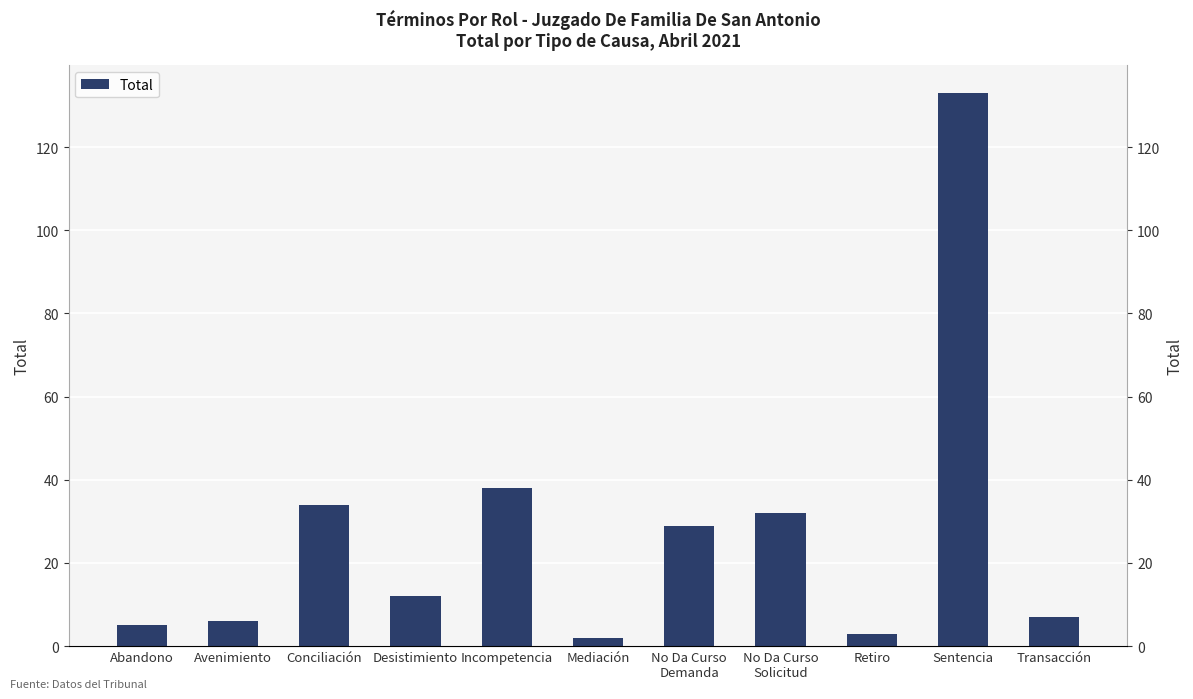

What is the approximate value at Mediación?

2